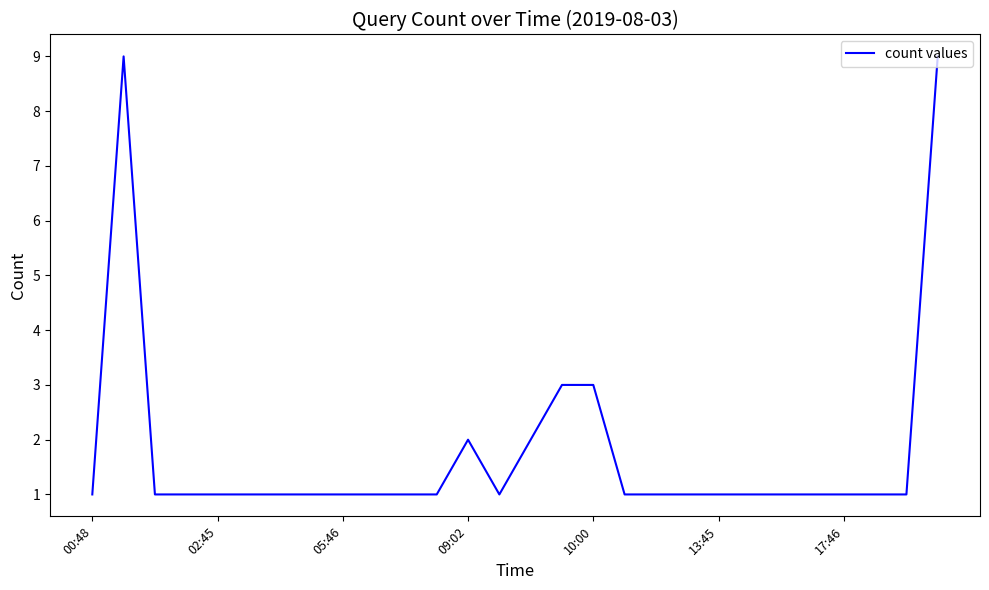

What is the difference between the maximum and minimum values?

8